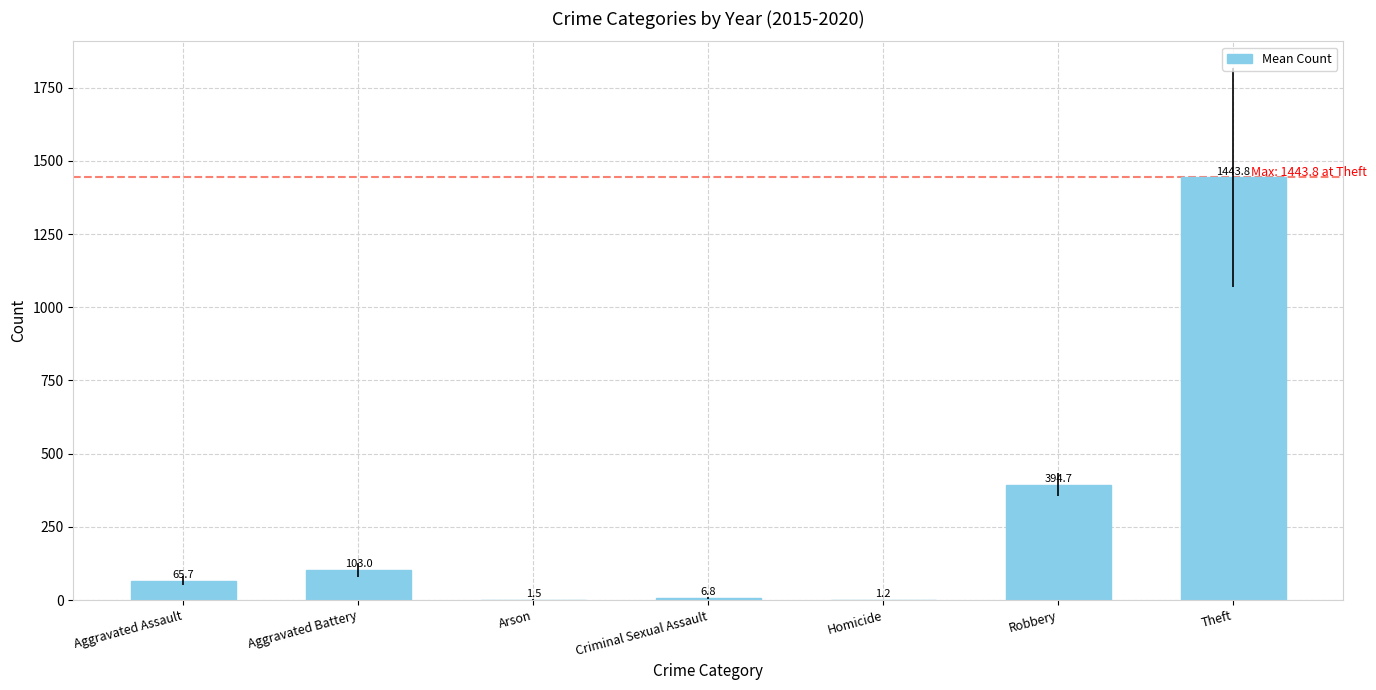

True or false: the data shows 6.8 at Criminal Sexual Assault.

True